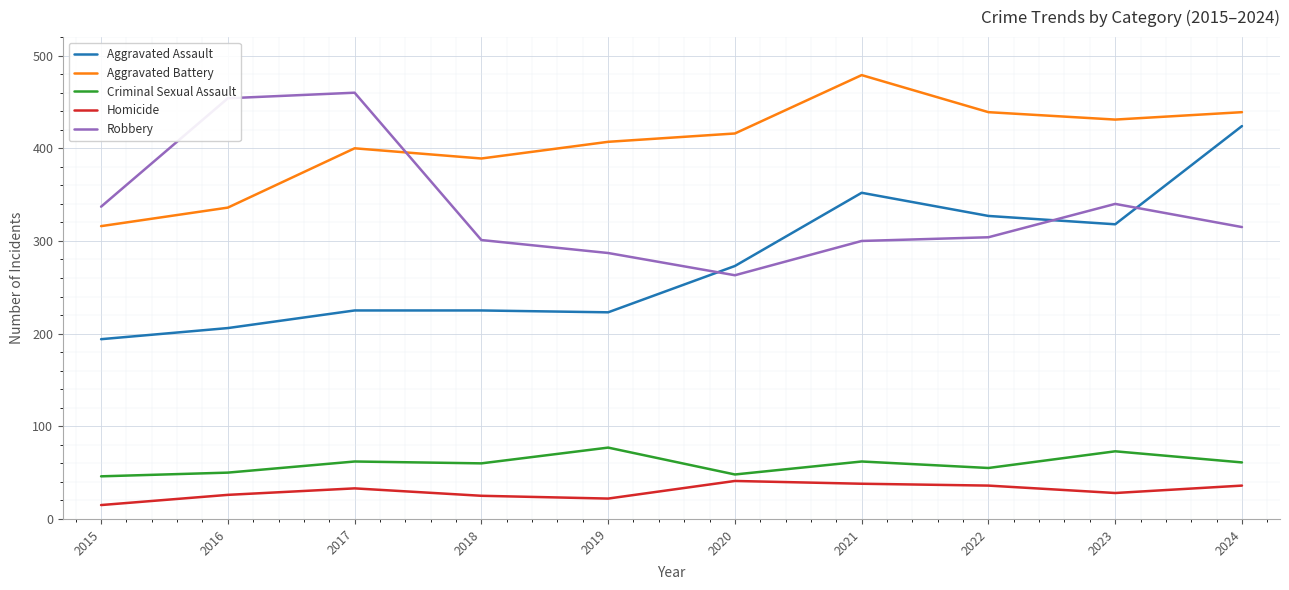

True or false: Robbery and Homicide intersect in this chart.

False